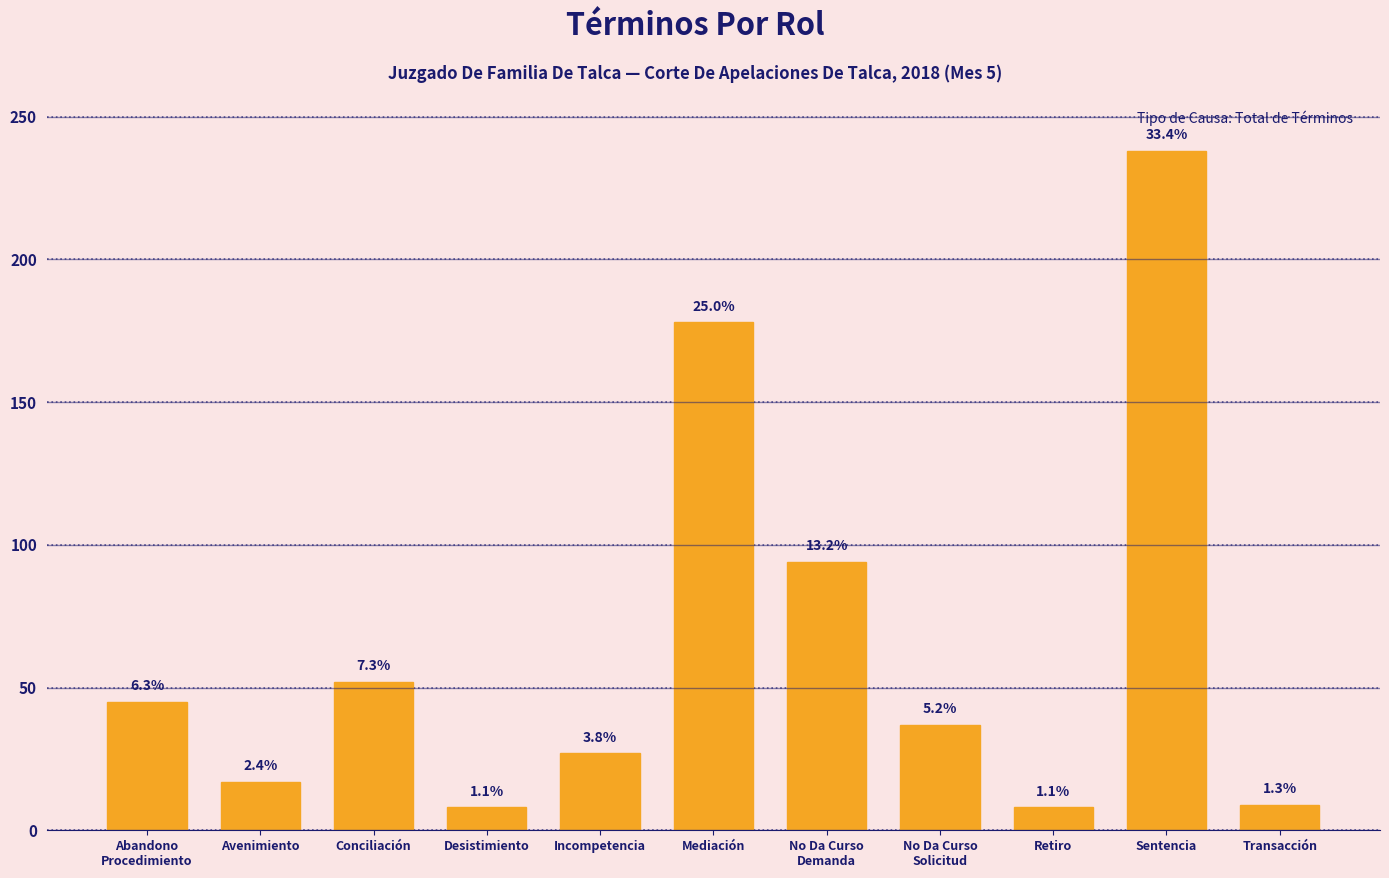

What is the sum of all values?

713